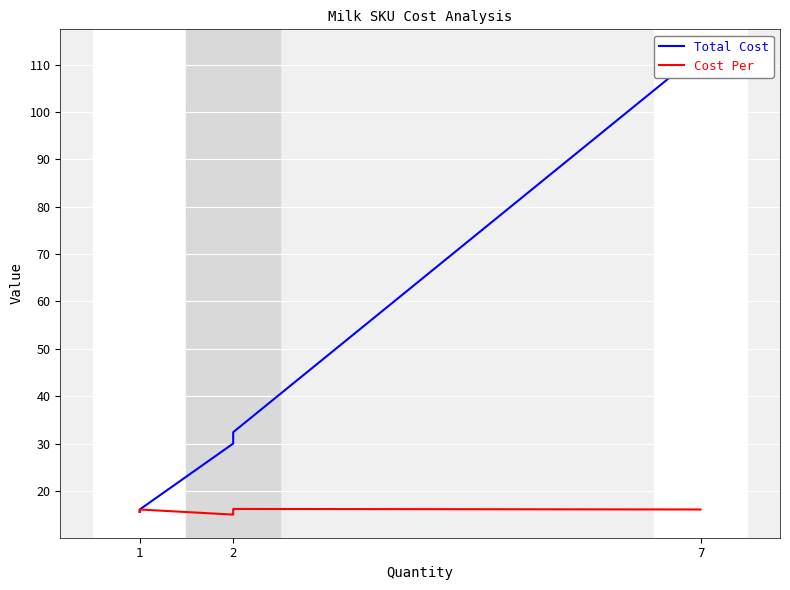

How many data points does each series have?

5